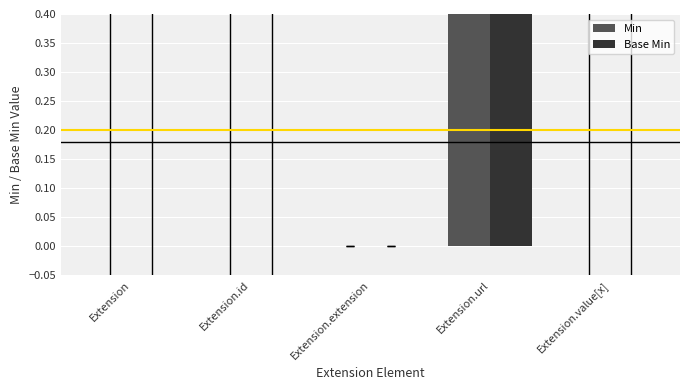

Reading right to left, what are all the values shown in this chart?

Min: Extension.value[x]=0	Extension.url=1	Extension.extension=0	Extension.id=0	Extension=0
Base Min: Extension.value[x]=0	Extension.url=1	Extension.extension=0	Extension.id=0	Extension=0